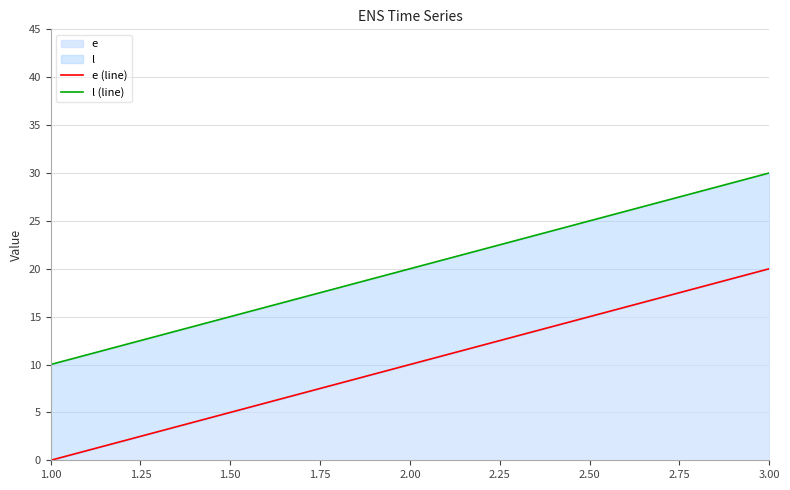

What is the sum of all l (line) values?

60